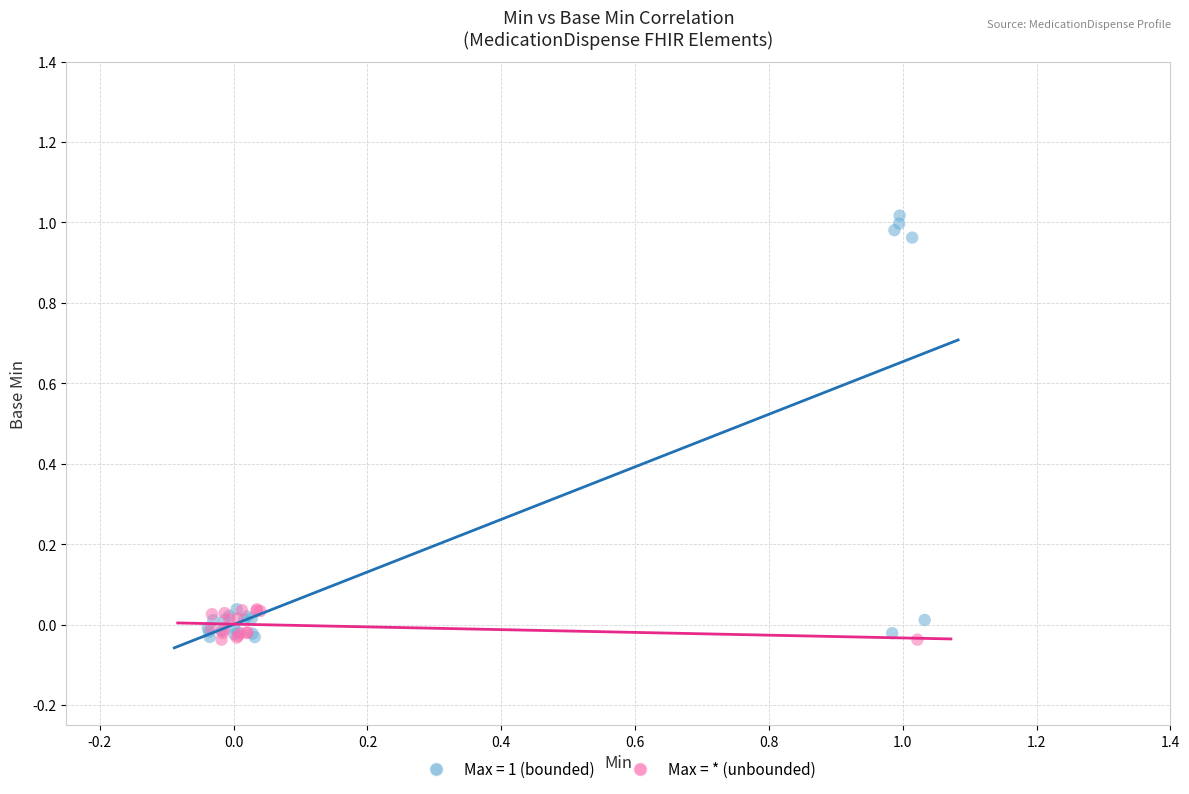

Which series has the widest spread of Y values?

Max = 1 (bounded)